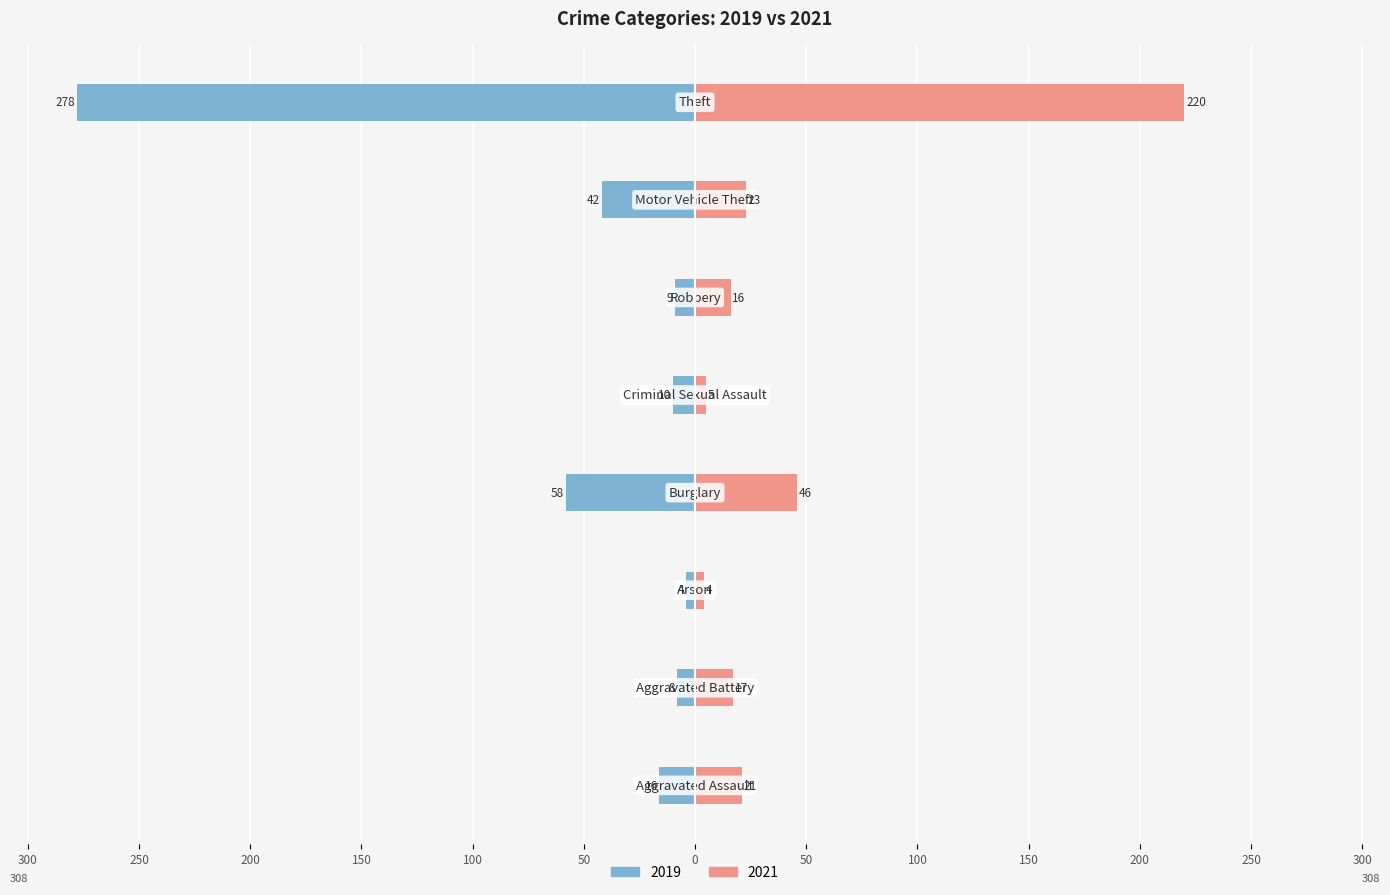

How many bars are there in each group?

2